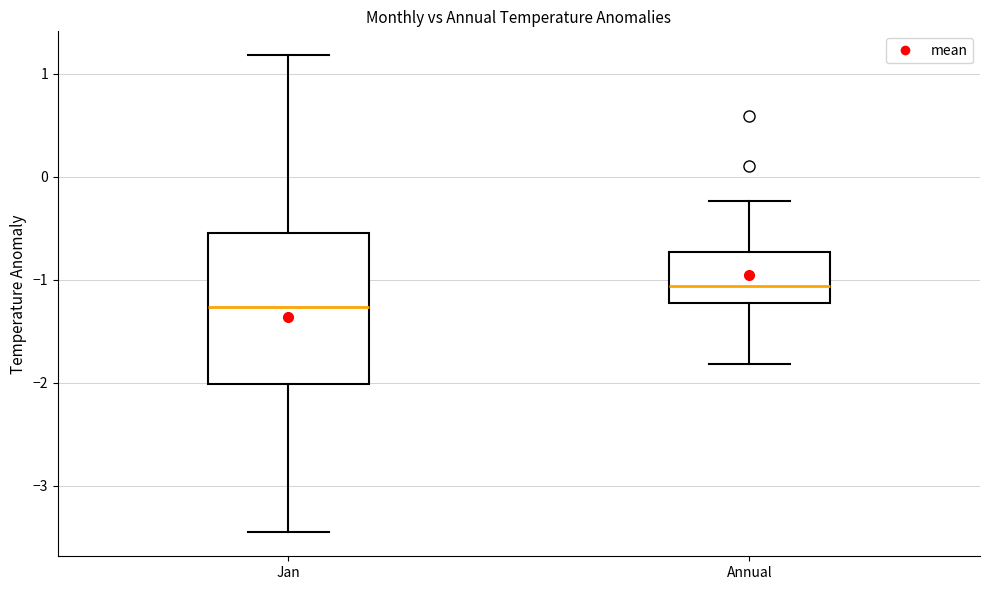

Where does the lower whisker of the box for Annual end on the y-axis? The values are not printed on the chart, so give them approximately, as read against the axis.

-1.8